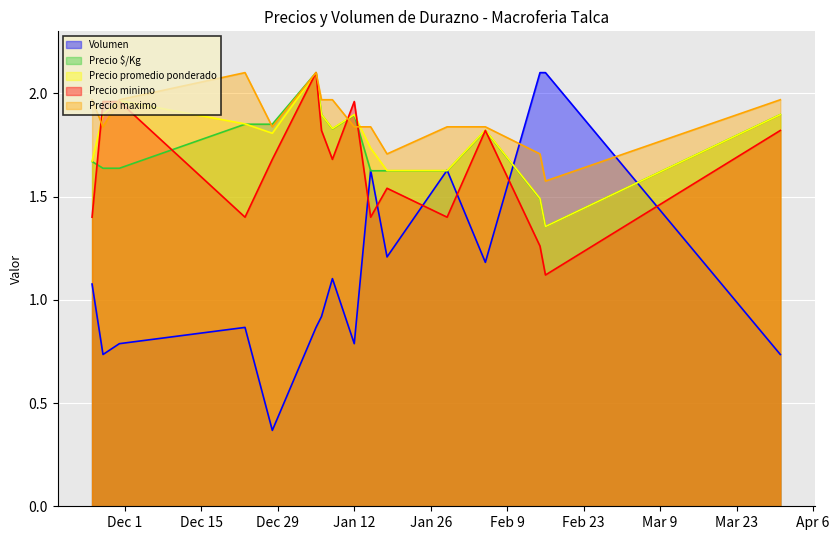

What position from the left is 2021-01-29?

12